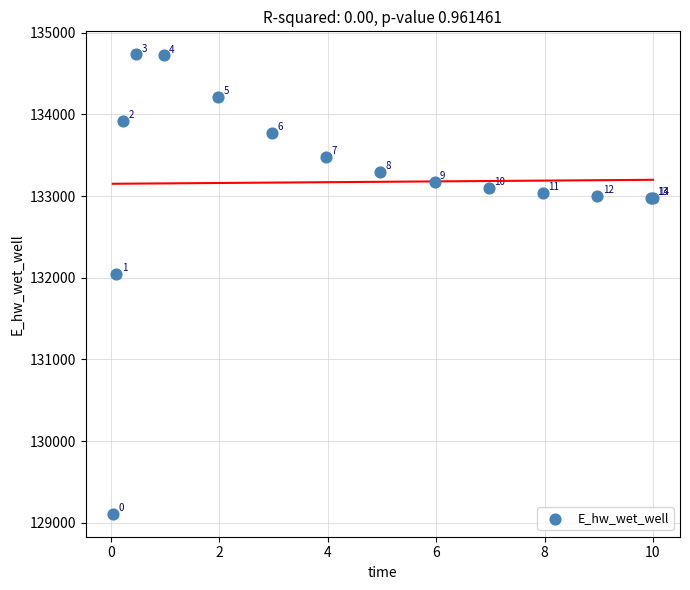

What Y value in the scatter plot is closest to 131922?

132044.9